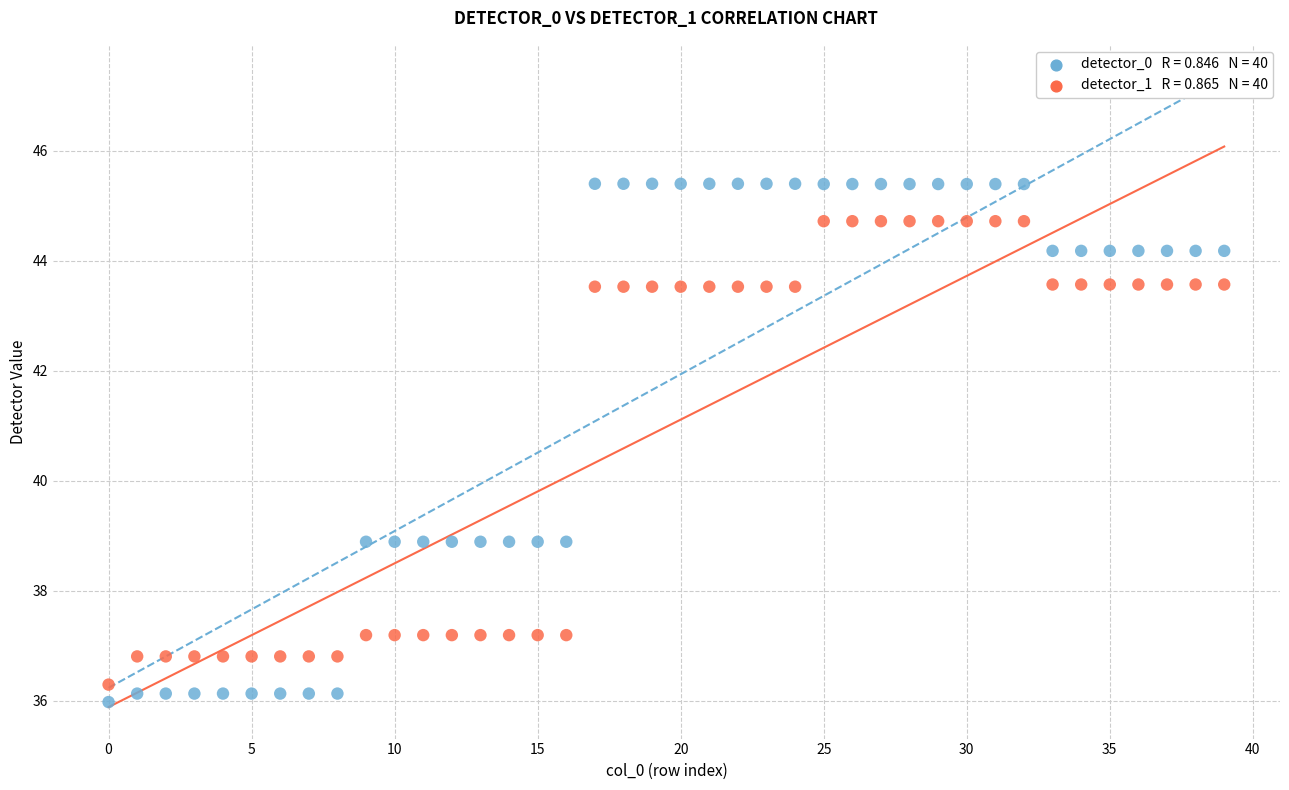

How many data points are displayed?

80